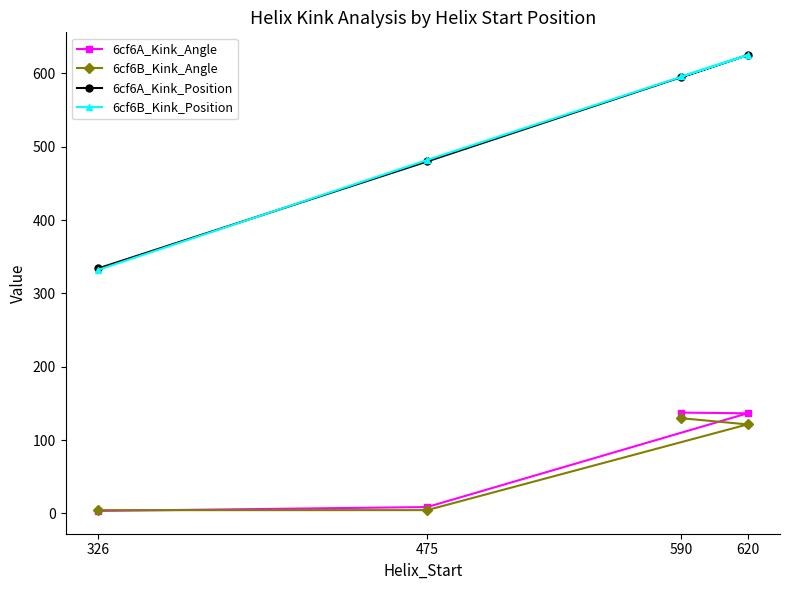

How many data points in 6cf6A_Kink_Position are less than 595?

2